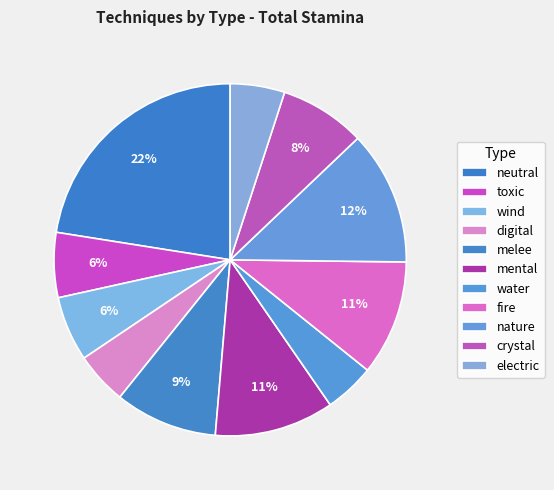

To the nearest percent, what is the difference between the neutral and melee slice percentages?

13%